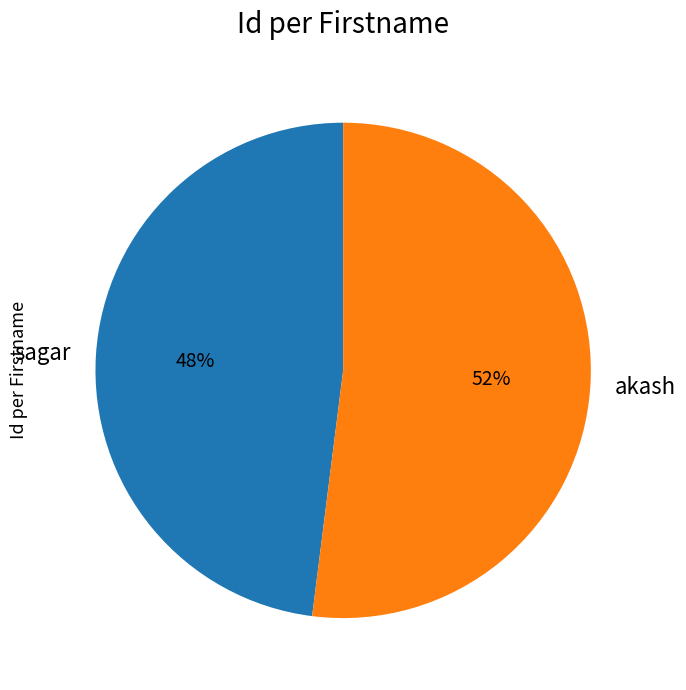

Do akash and sagar together represent more than half of the pie?

Yes